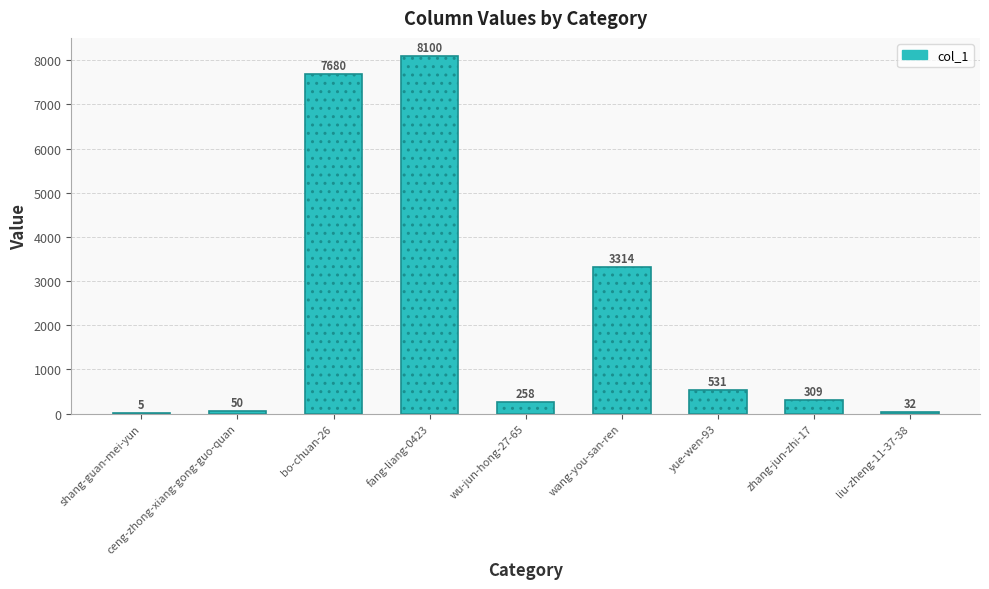

Are the bars horizontal?

No